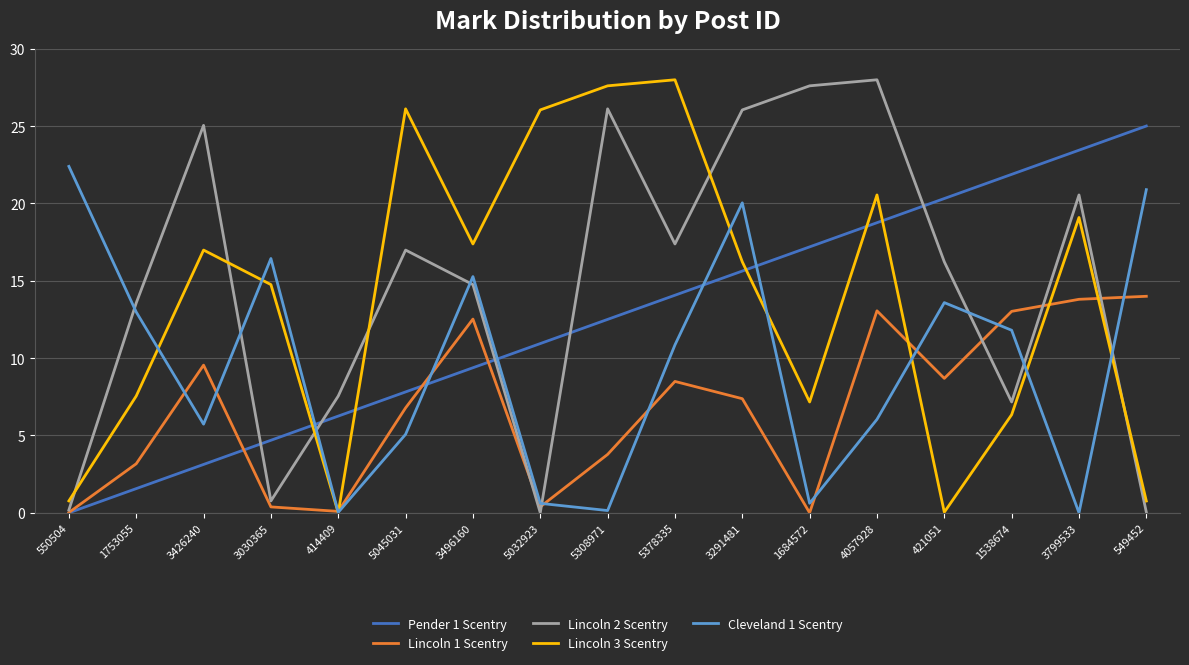

Between 5378335 and 549452, which series saw the biggest shift?

Lincoln 3 Scentry